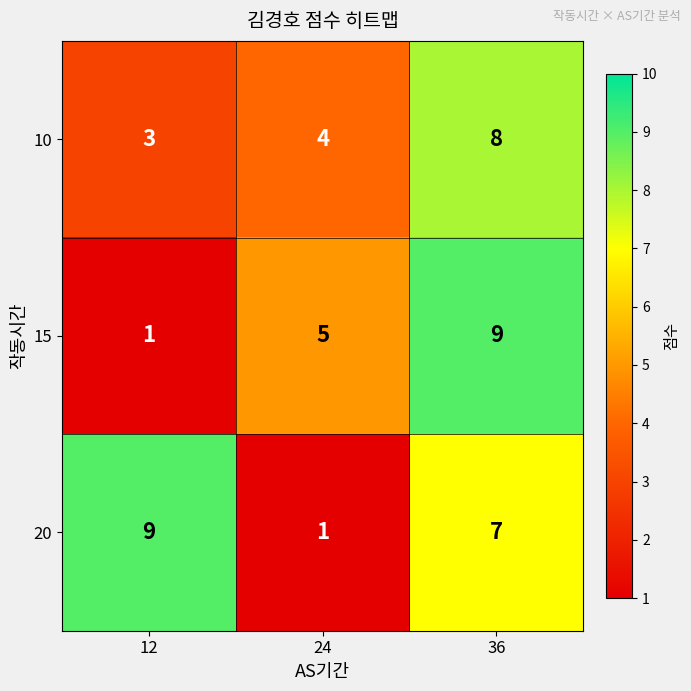

At how many categories does at least one series exceed 7?

2